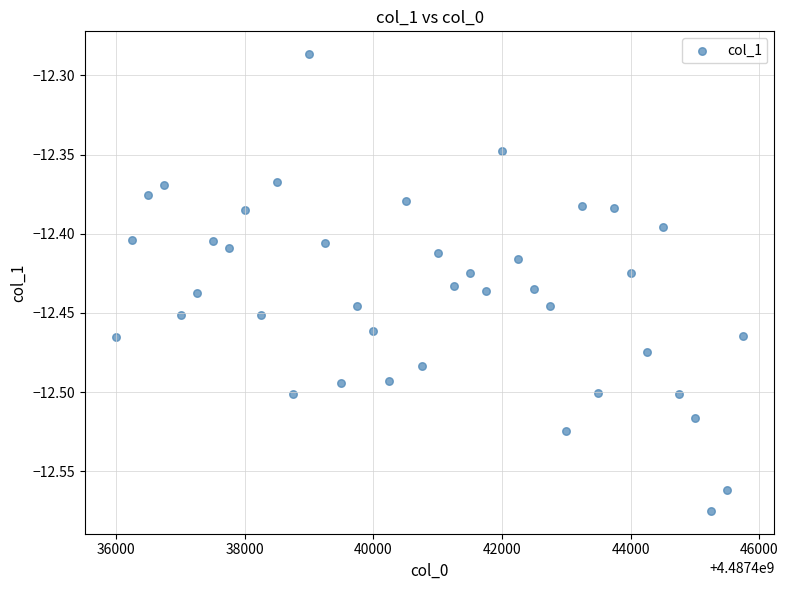

What is the range of Y values (max minus min)?

0.3